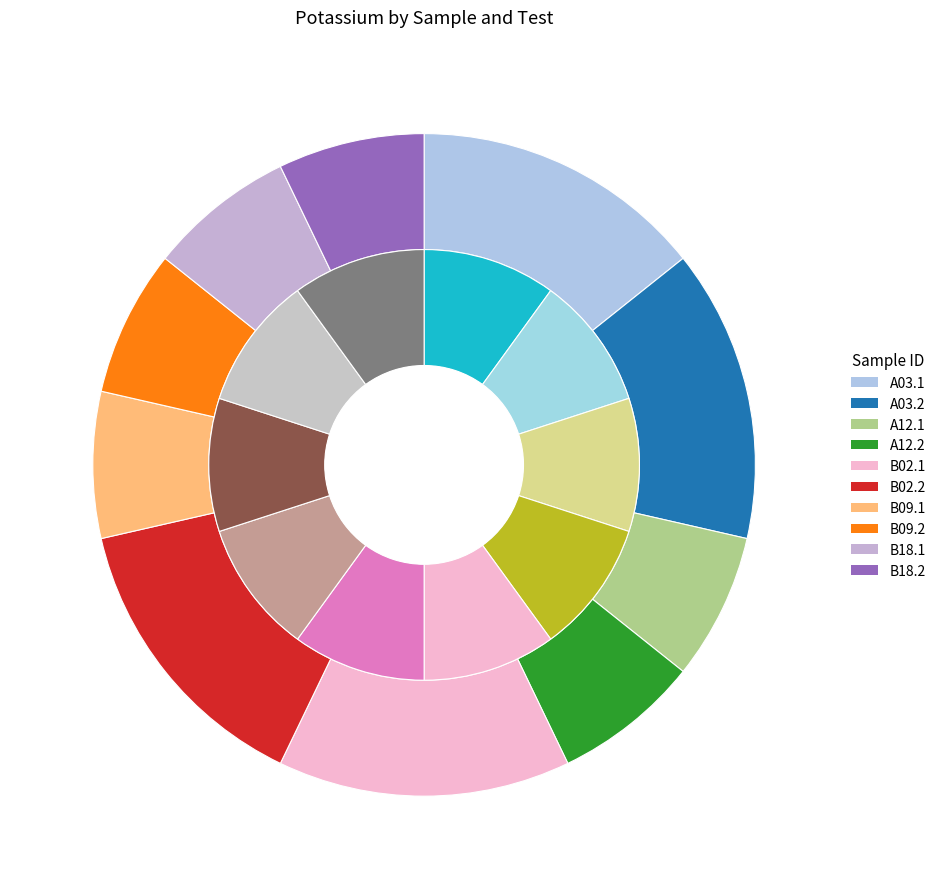

What percentage is the B18.1 slice, to the nearest percent?

7%